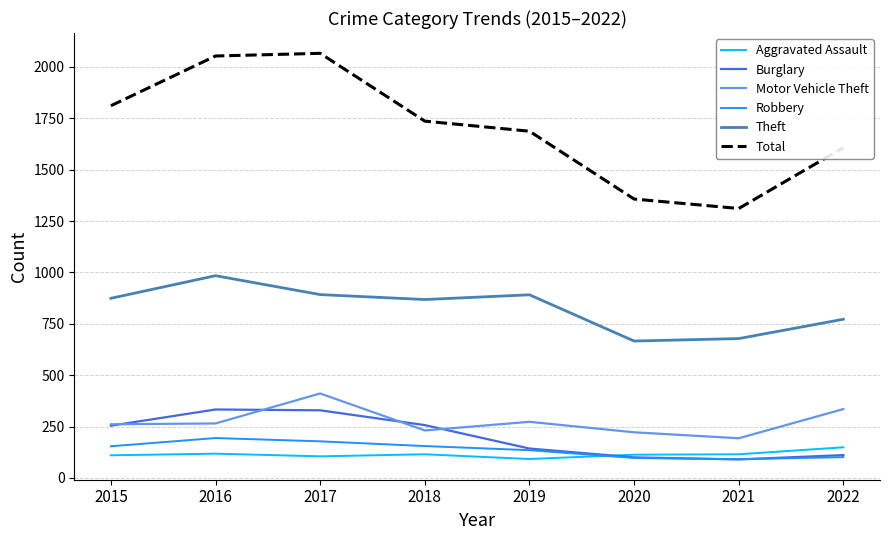

True or false: Total has a value of 1736 at 2018.

True